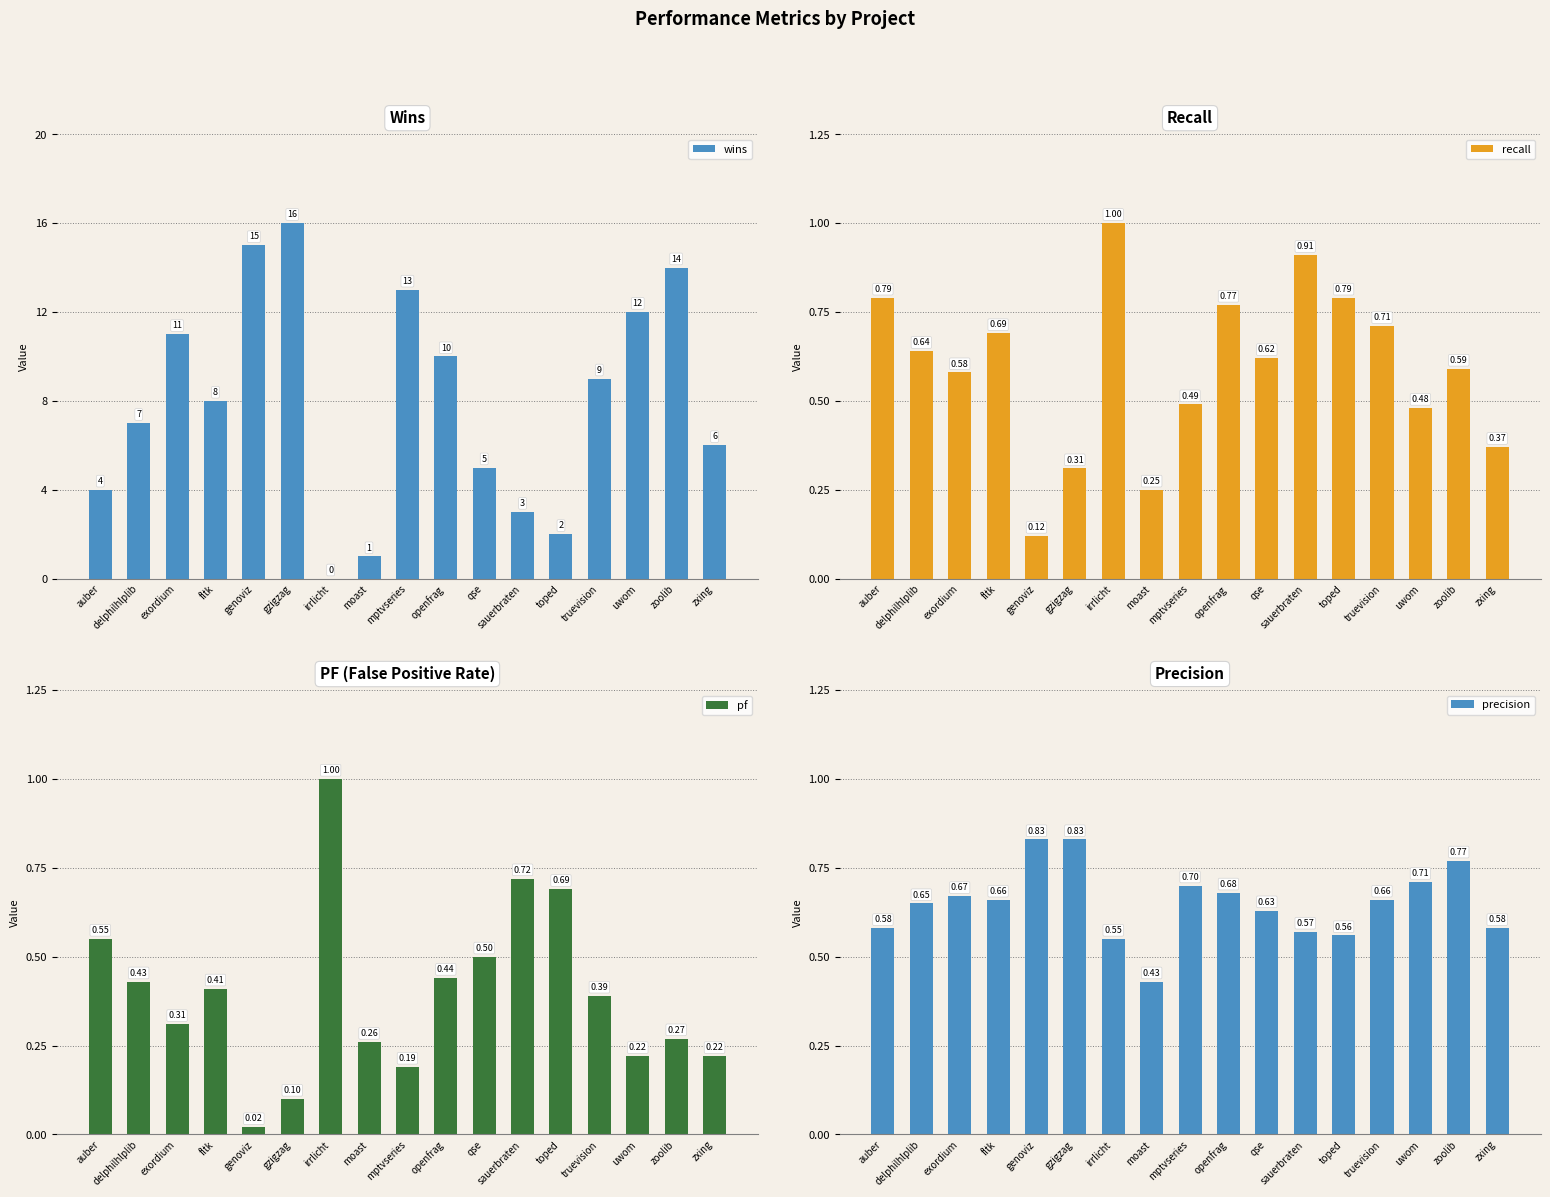

What is the approximate value of pf at gzigzag?

0.1